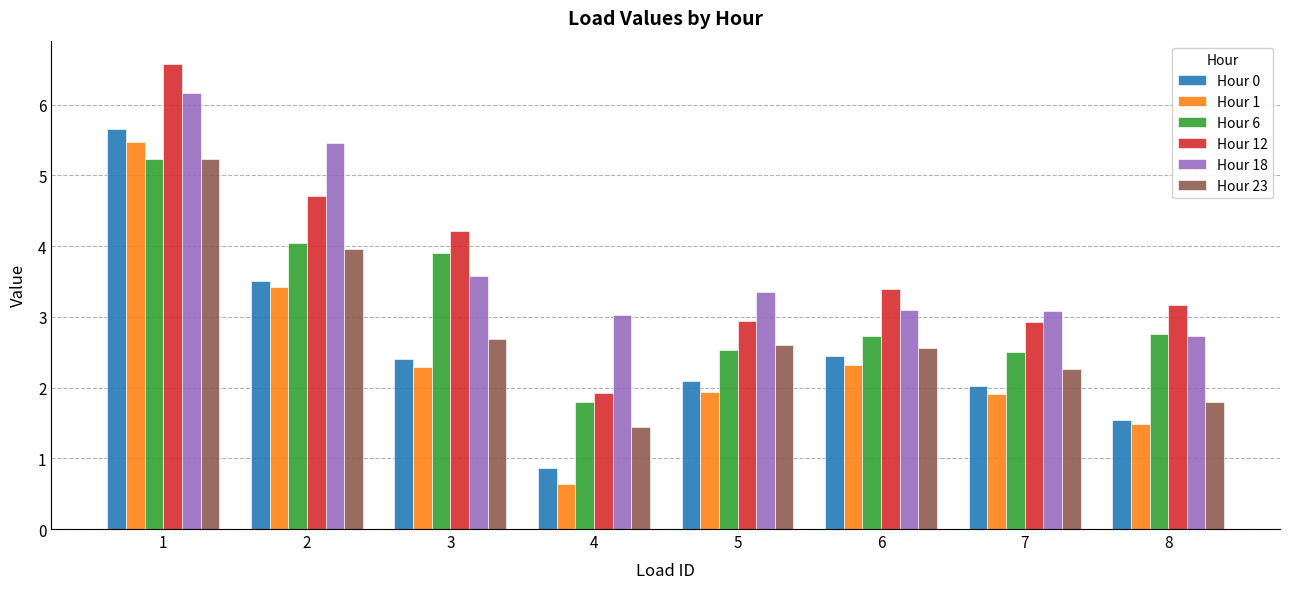

Which series has the widest spread of values?

Hour 1